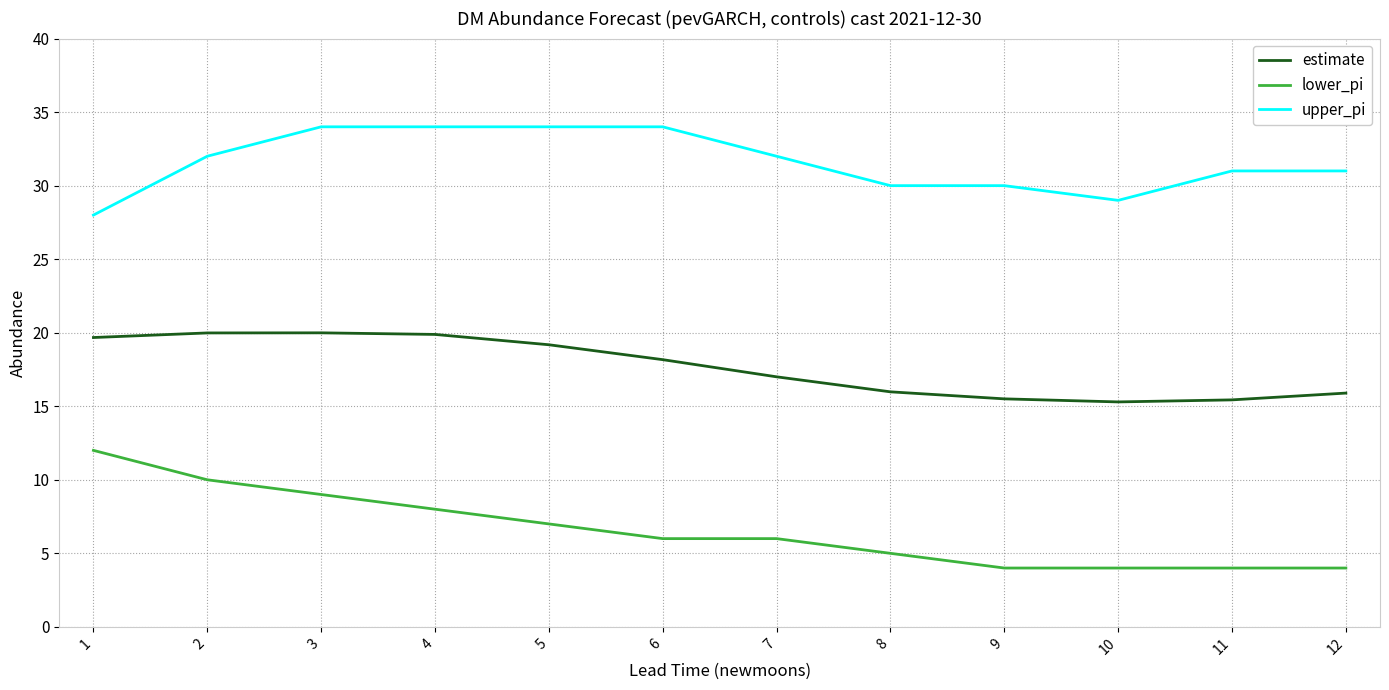

Rank the series by their average value, from lowest to highest.

lower_pi, estimate, upper_pi